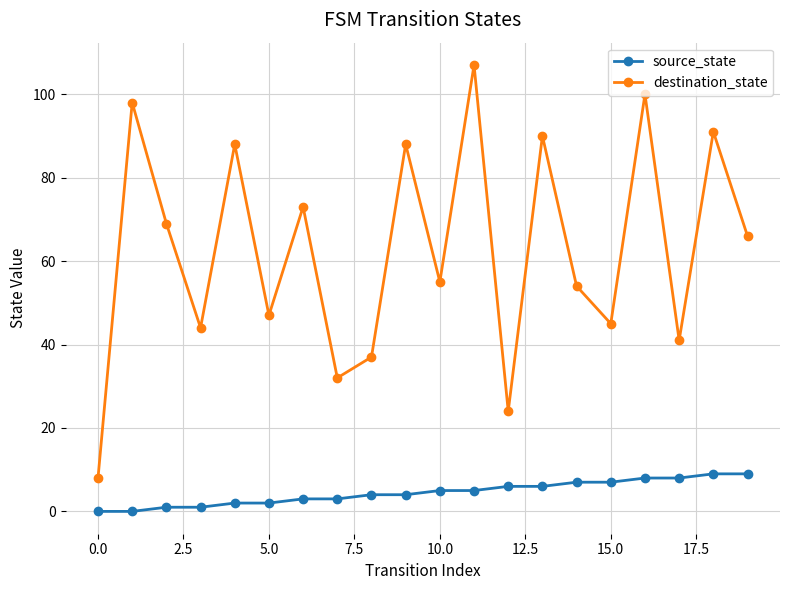

True or false: destination_state and source_state intersect in this chart.

False